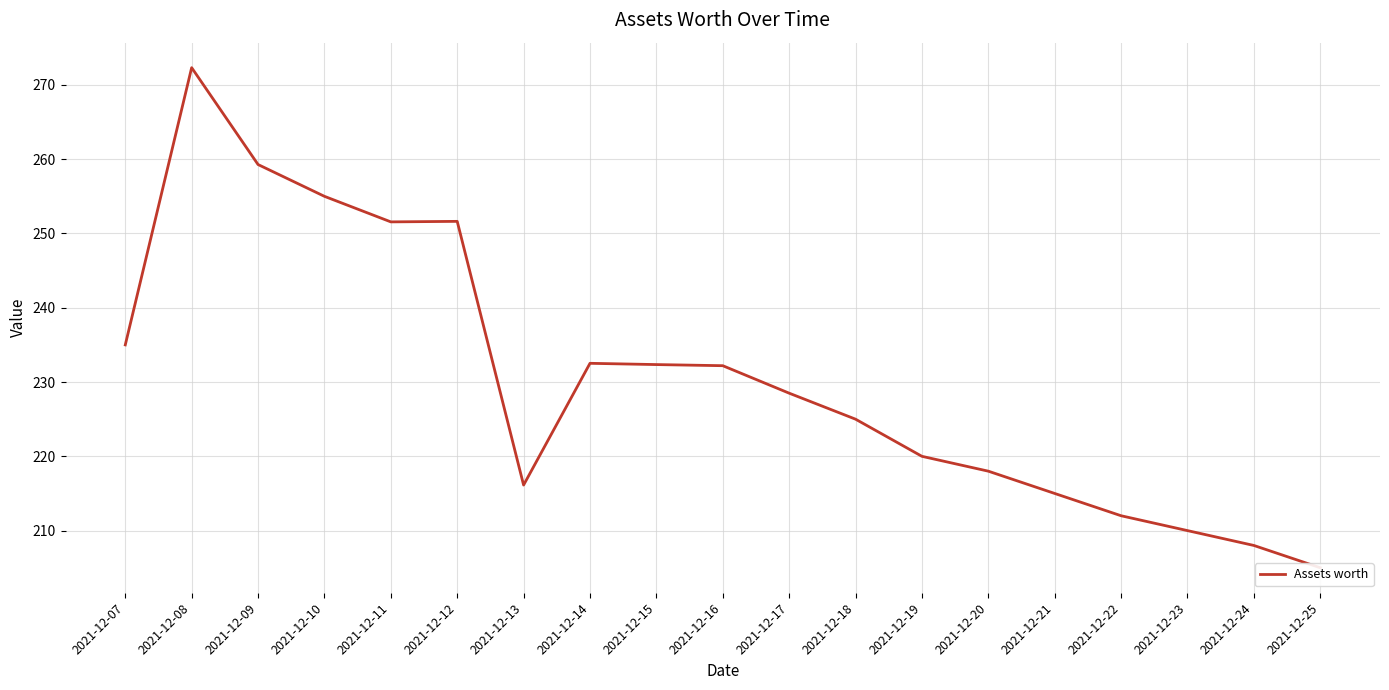

Where is the data nearest to the value 238?

2021-12-07